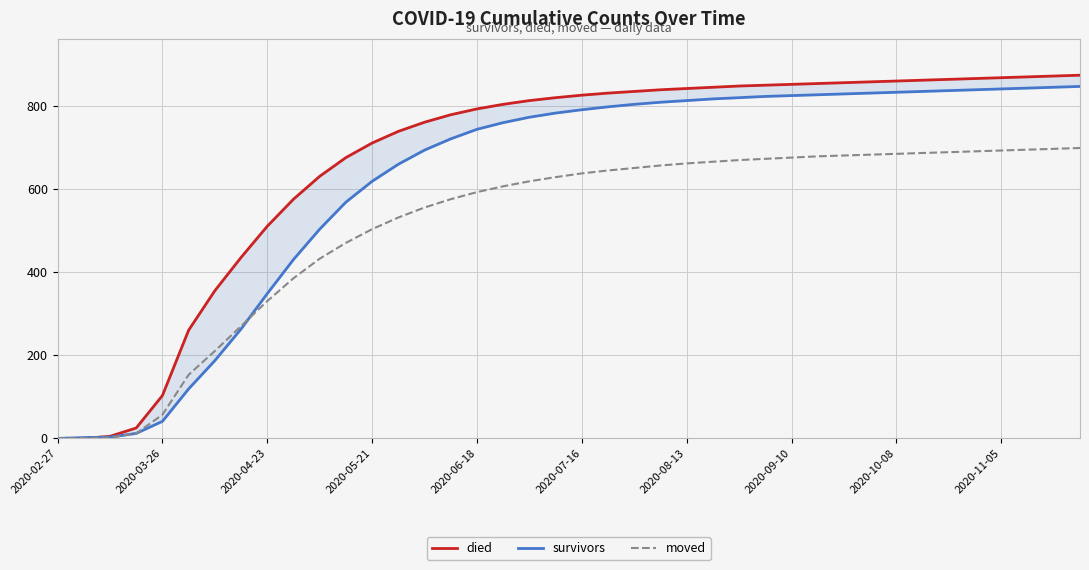

What is the maximum value for moved?

698